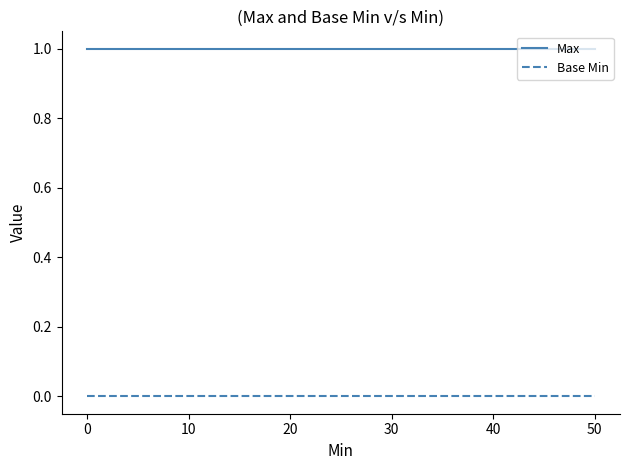

True or false: Base Min and Max intersect in this chart.

False